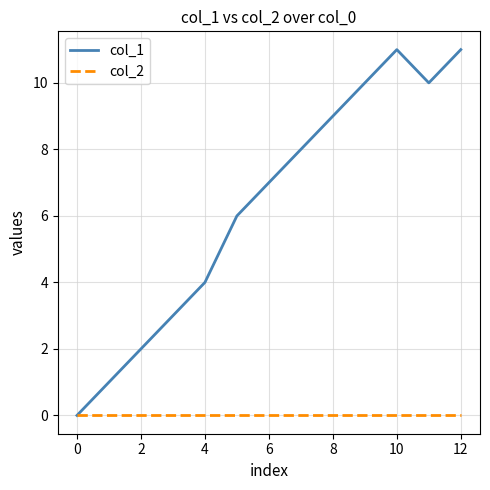

Which series has the largest total across all categories?

col_1